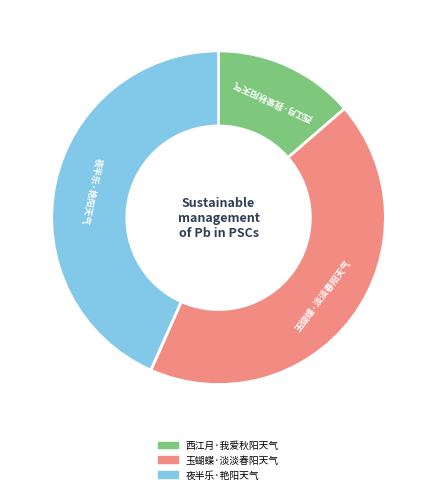

Count the number of slices in the pie.

3